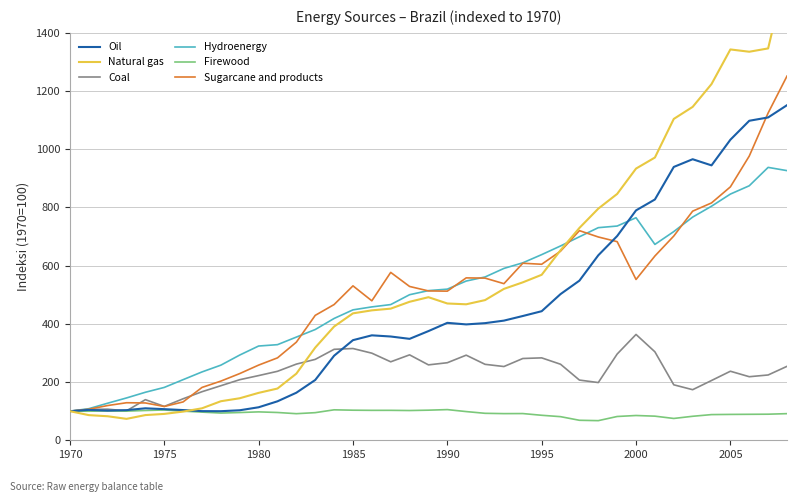

What is the smallest value displayed?

67.5